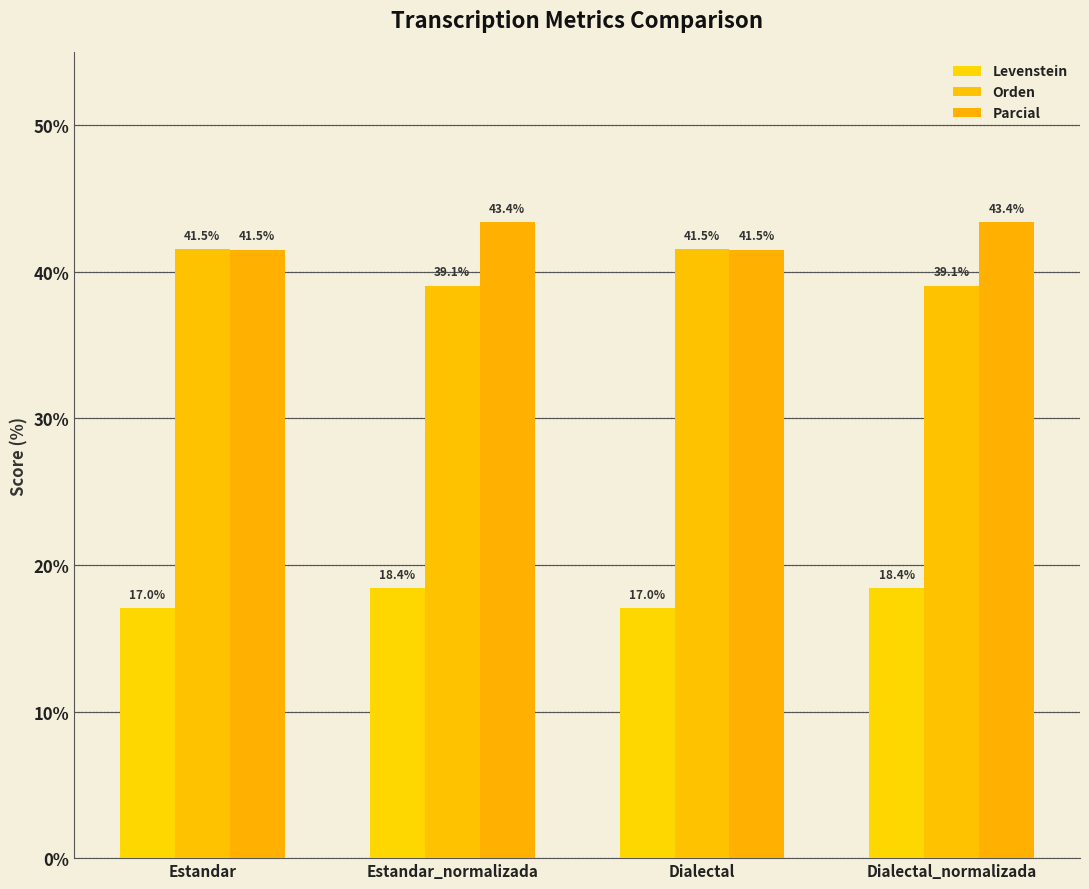

At which label does Levenstein first exceed 18?

Estandar_normalizada